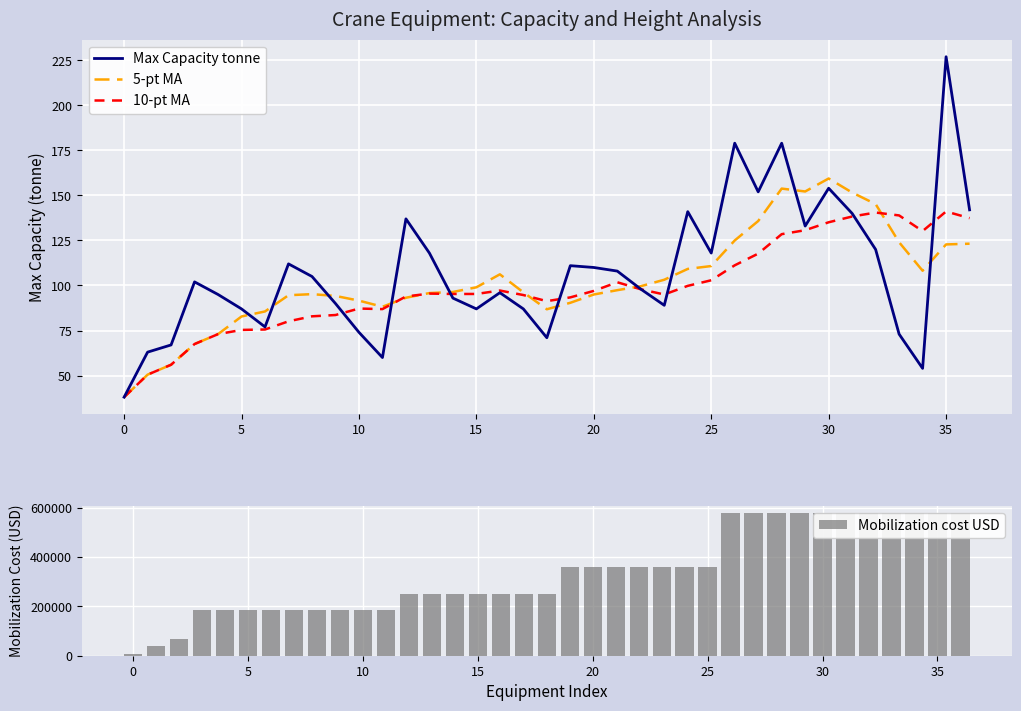

What is the lowest value of the 5-pt MA series?

38.0